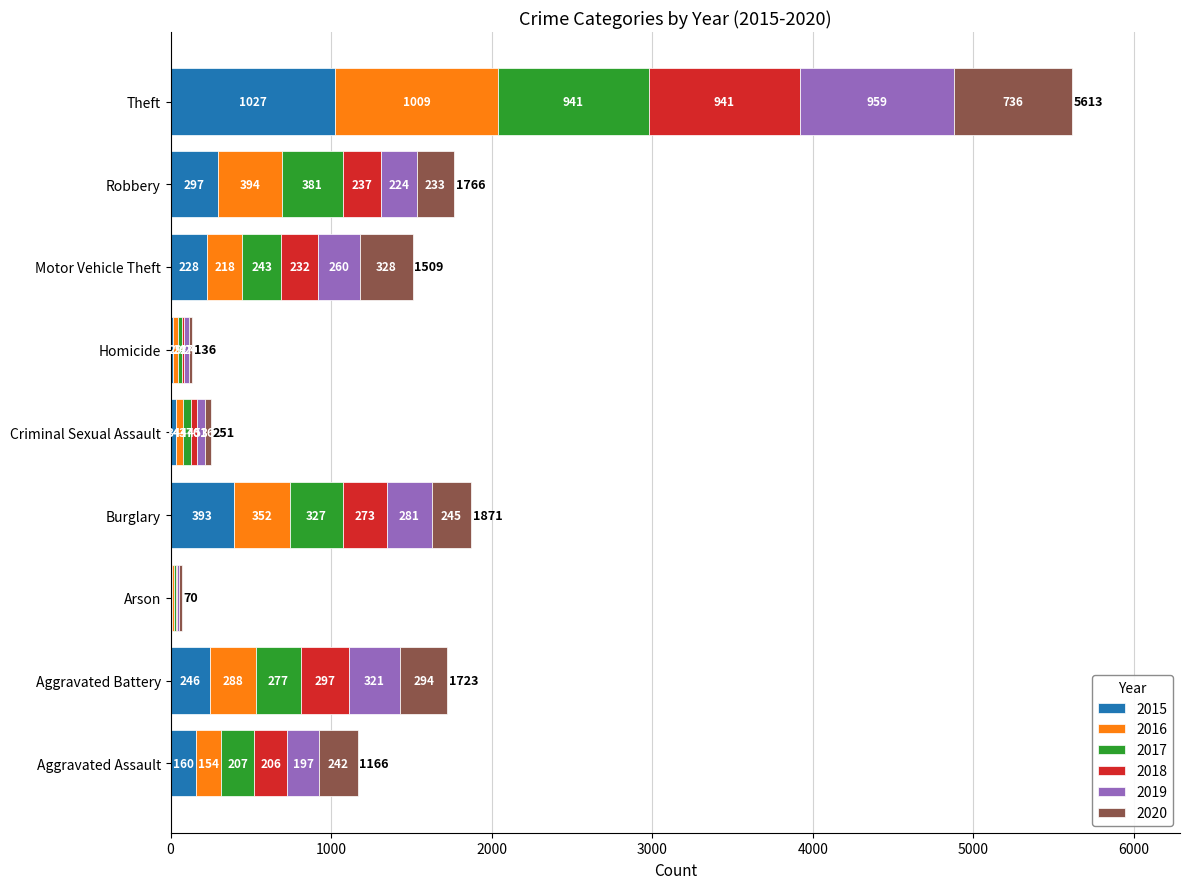

What is the total value across all series at Aggravated Assault?

1166